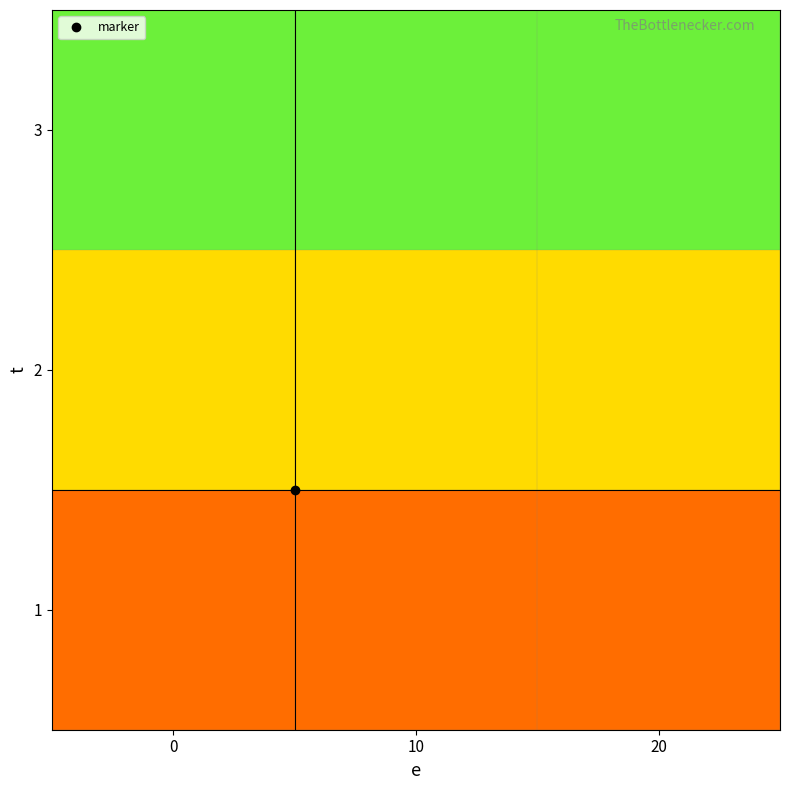

Between 20 and 0, which is larger?

20